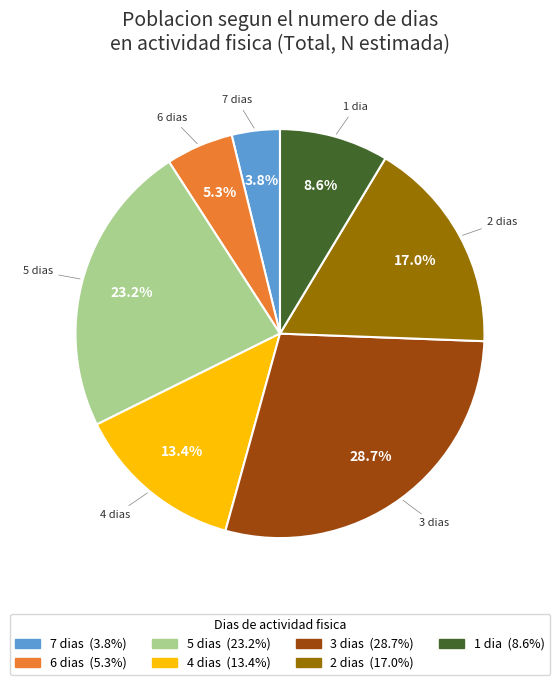

Rank the categories by value from highest to lowest.

3 dias, 5 dias, 2 dias, 4 dias, 1 dia, 6 dias, 7 dias